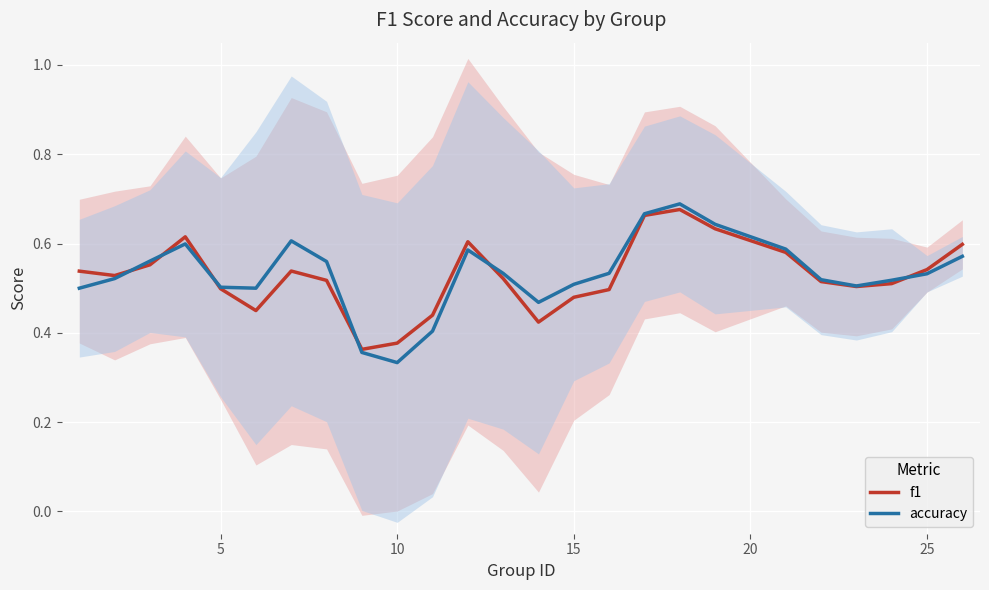

Reading left to right, what are all the values shown in this chart?

f1: 0.5	0.5	0.6	0.6	0.5	0.4	0.5	0.5	0.4	0.4	0.4	0.6	0.5	0.4	0.5	0.5	0.7	0.7	0.6	0.6	0.5	0.5	0.5	0.5	0.6
accuracy: 0.5	0.5	0.6	0.6	0.5	0.5	0.6	0.6	0.4	0.3	0.4	0.6	0.5	0.5	0.5	0.5	0.7	0.7	0.6	0.6	0.5	0.5	0.5	0.5	0.6